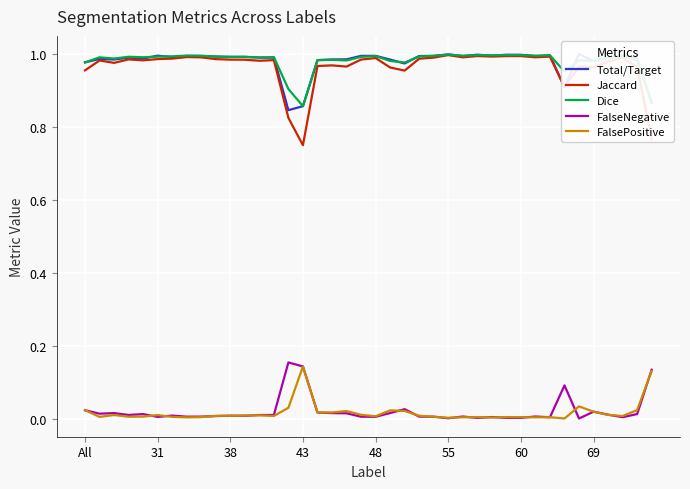

True or false: Jaccard and FalseNegative cross at least once.

False